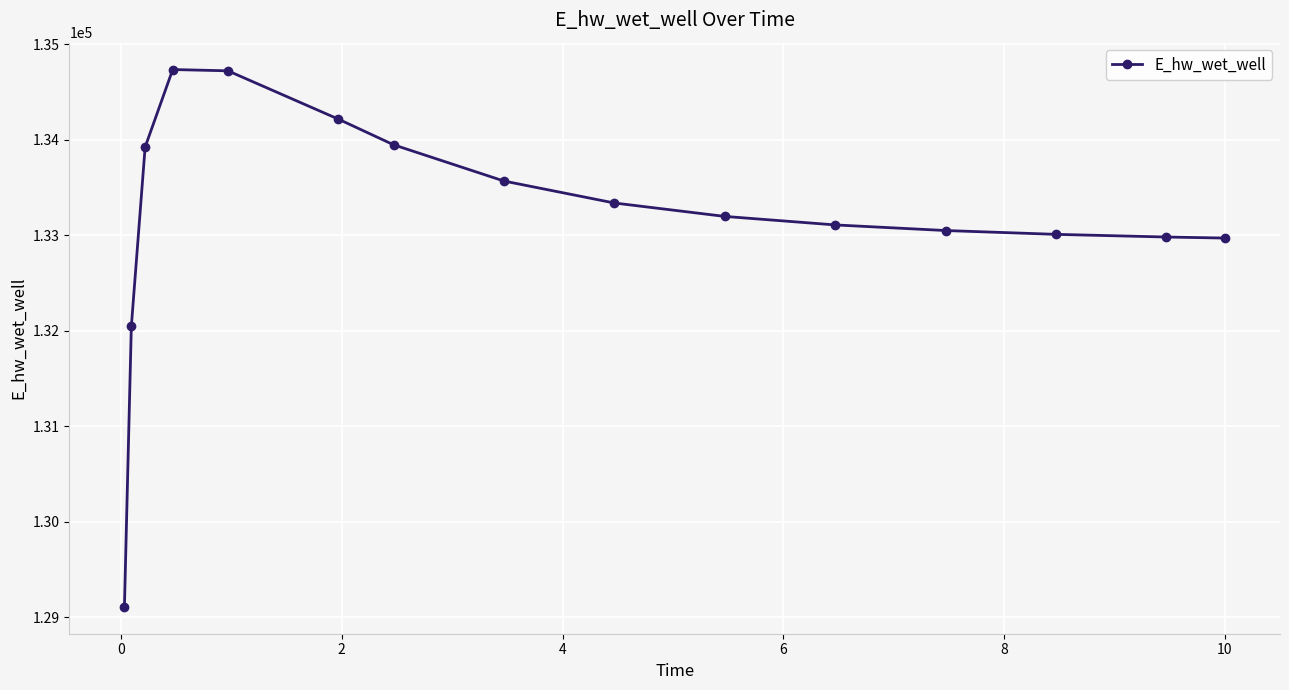

What is the smallest value displayed?

129109.5